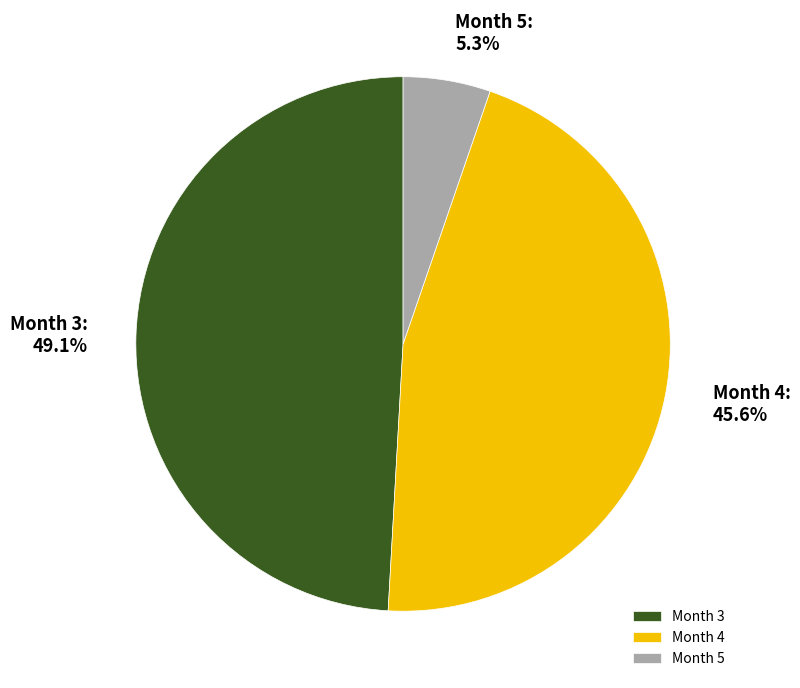

How many slices are in this pie chart?

3